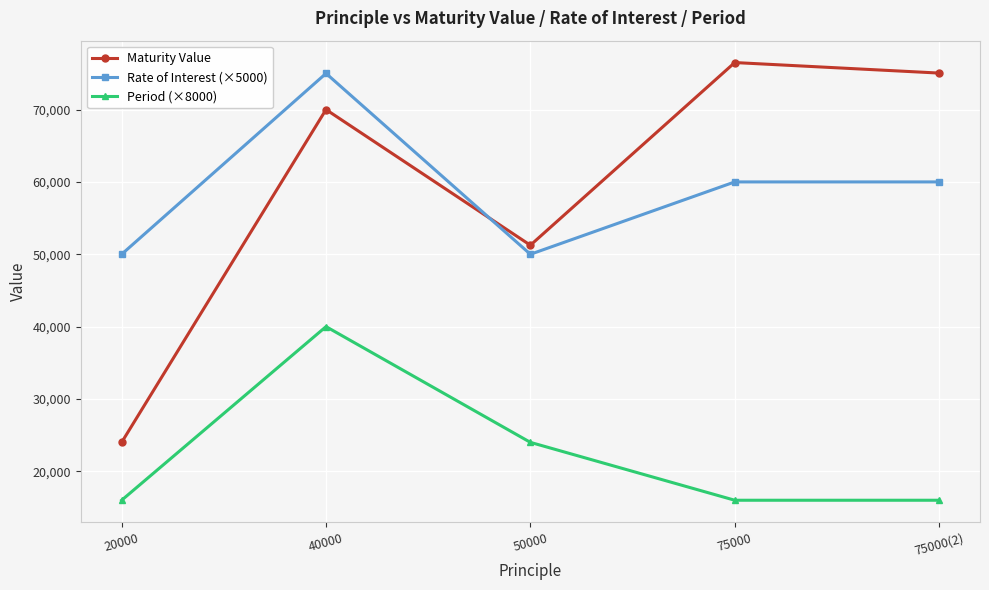

Is the value of Maturity Value at 20000 greater than the value of Period (×8000) at 40000?

No